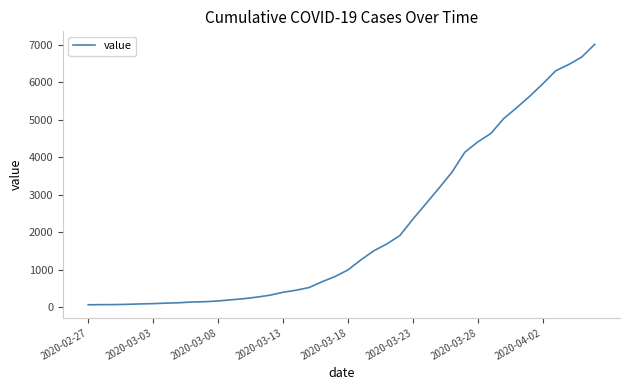

How many lines are shown in the chart?

1